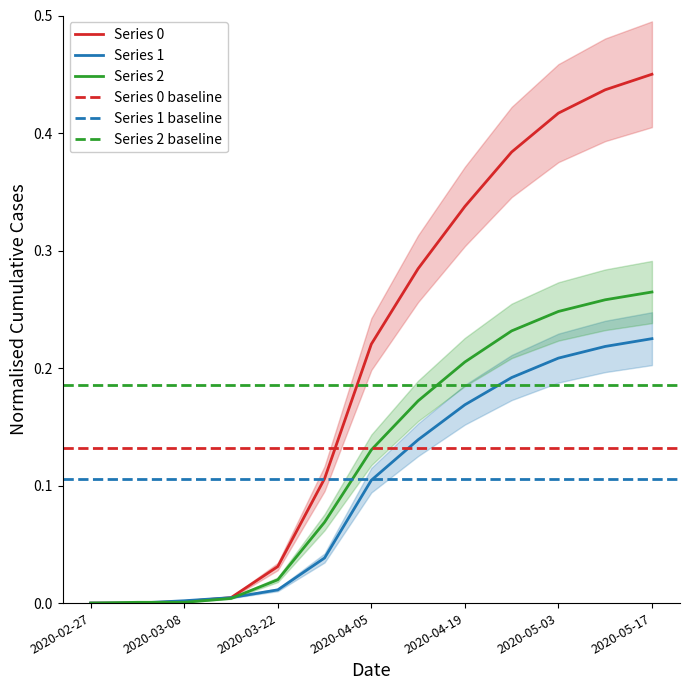

True or false: Series 0 has a value of -0.3 at 2020-02-27.

False